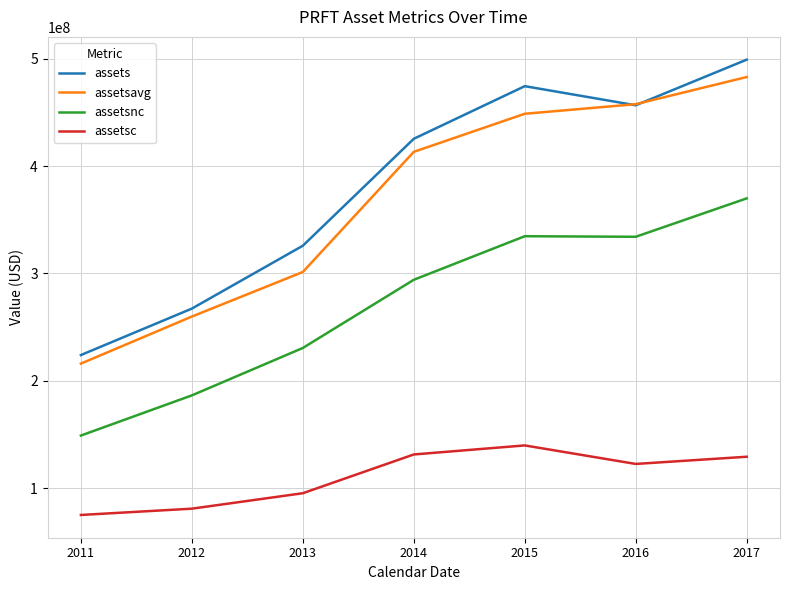

At how many categories does at least one series exceed 290262165?

5